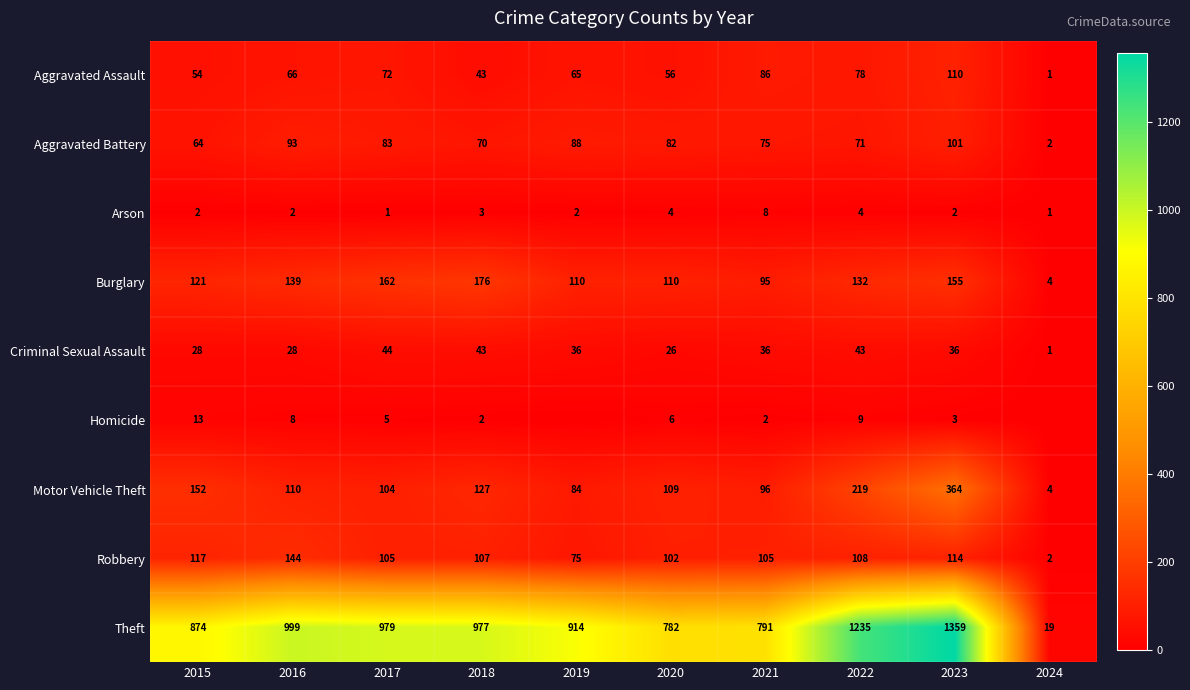

Between 2021 and 2020, which is larger?

2021